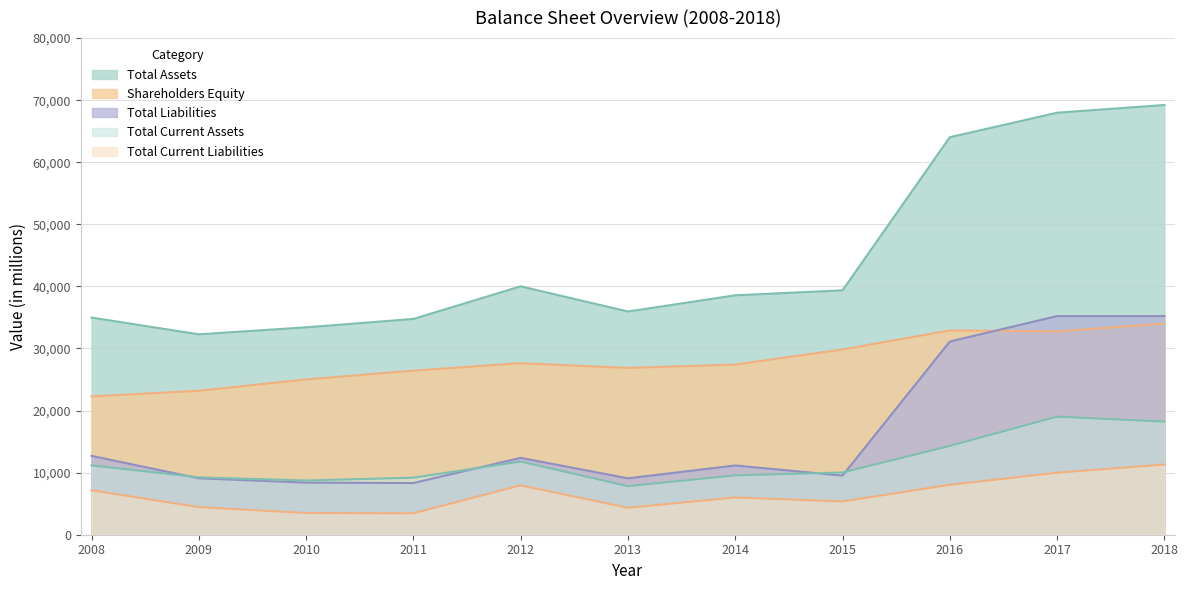

Where does the Total Liabilities series first go above 11156?

2008